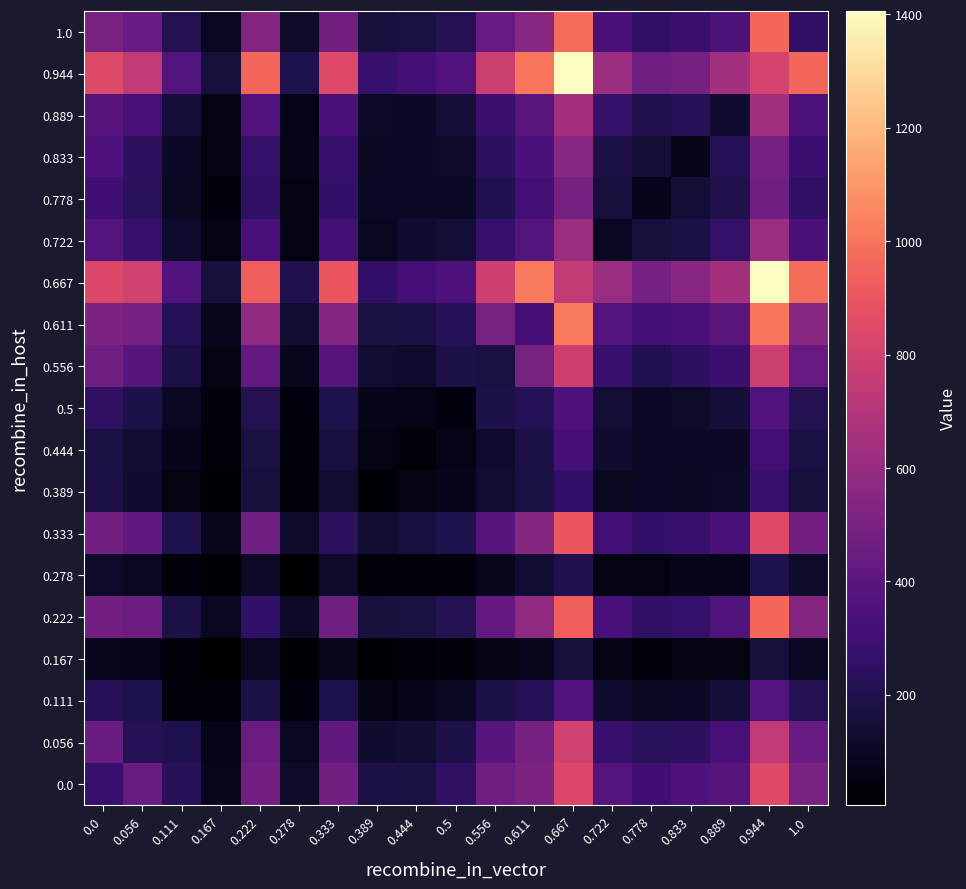

Rank the series at 0.722 from lowest to highest value.

0.167, 0.278, 0.389, 0.722, 0.111, 0.444, 0.5, 0.778, 0.833, 0.889, 0.556, 0.056, 0.333, 0.222, 1.0, 0.611, 0.0, 0.667, 0.944